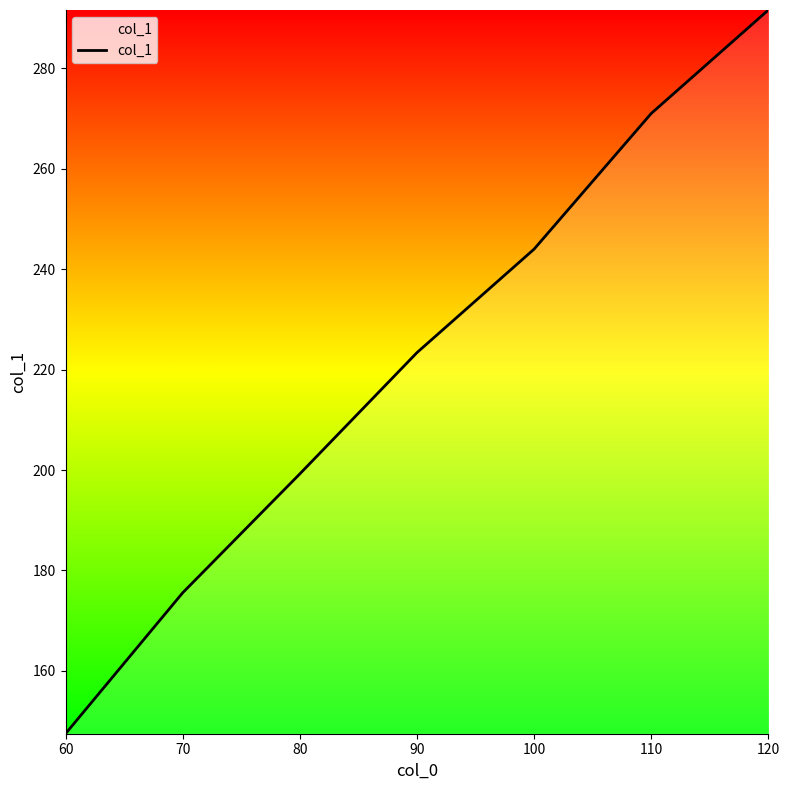

List the labels in order of value, largest first.

120, 110, 100, 90, 80, 70, 60